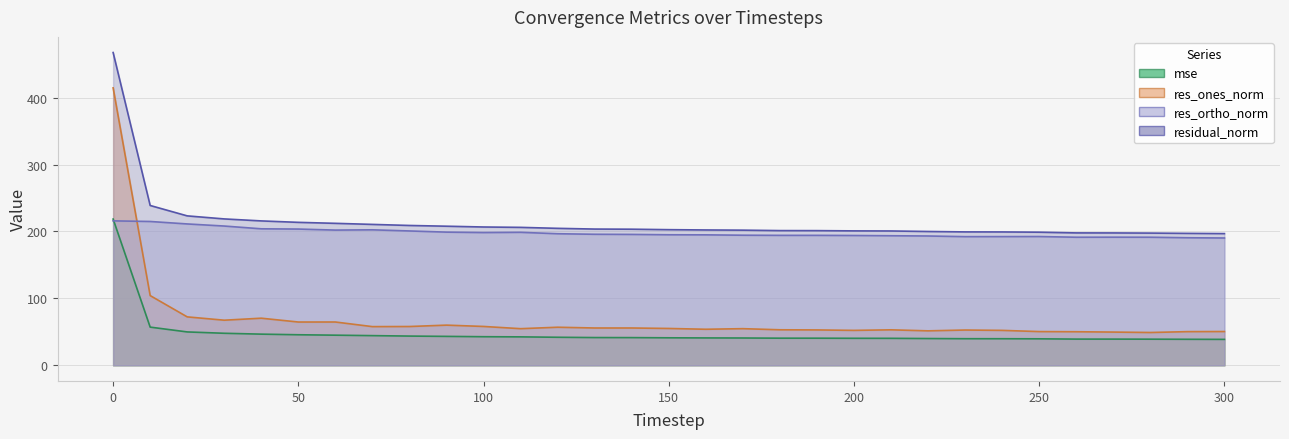

What is the value of the res_ones_norm point at the 30th from the left?

50.3